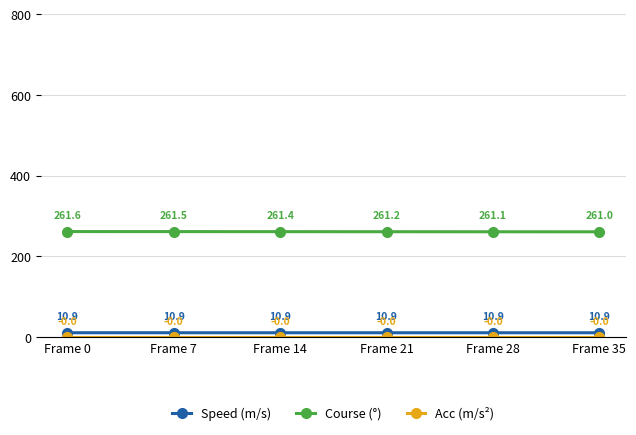

True or false: Course (°) and Speed (m/s) intersect in this chart.

False